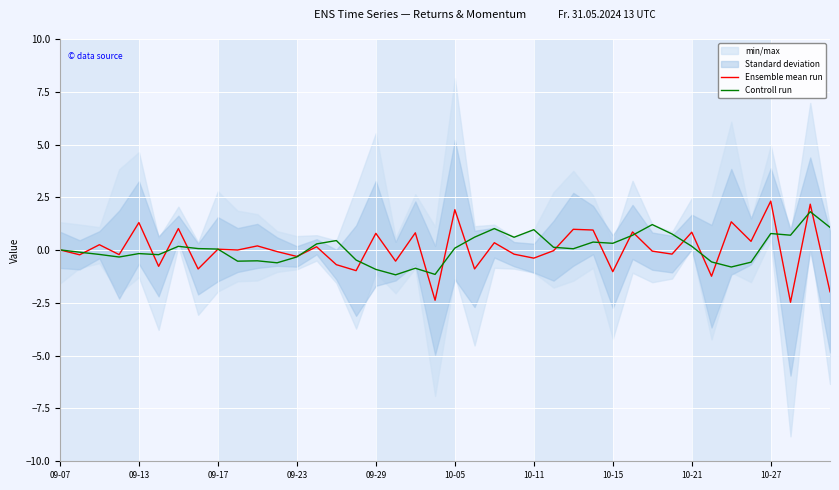

What is the minimum value for Ensemble mean run?

-2.5